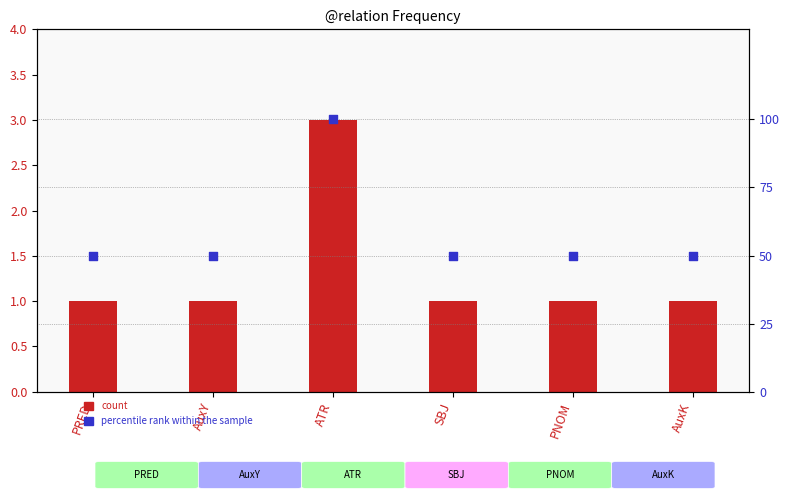

At how many categories does at least one series exceed 28?

6